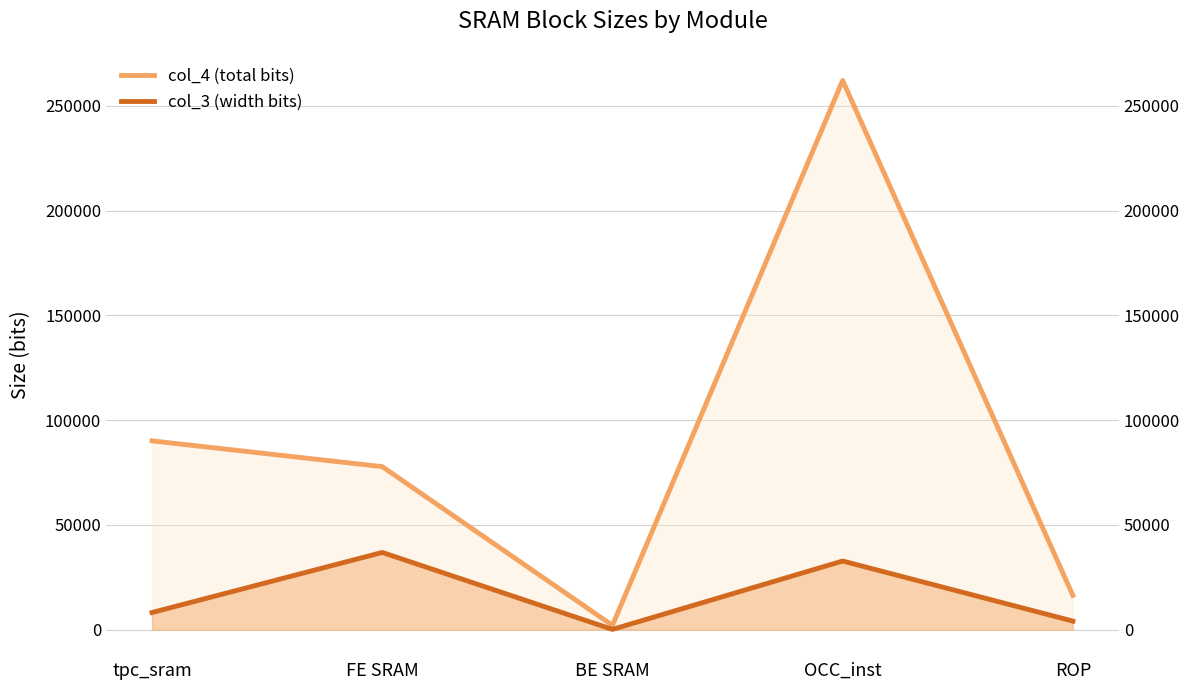

Which series has the widest spread of values?

col_4 (total bits)